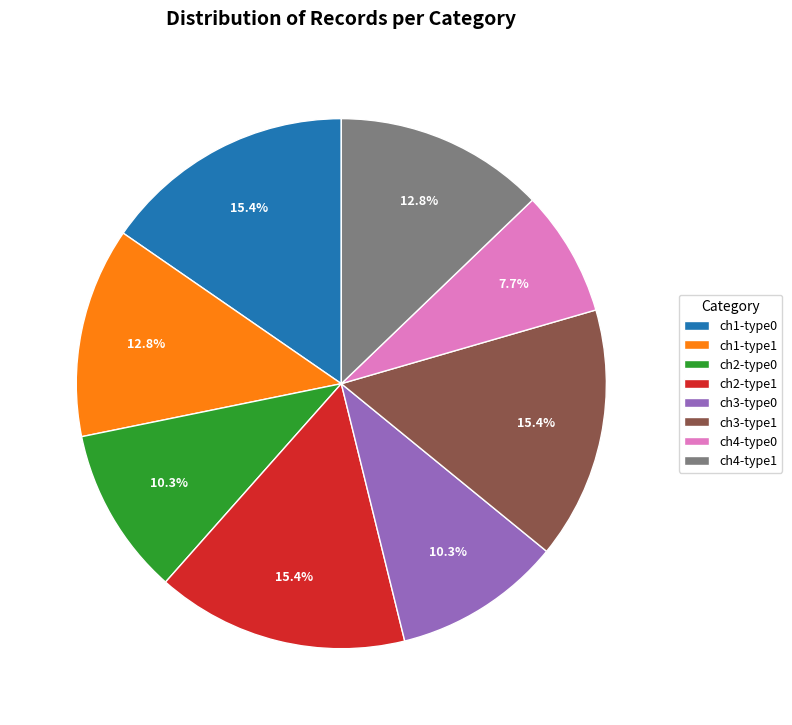

Does any single category account for the majority?

No